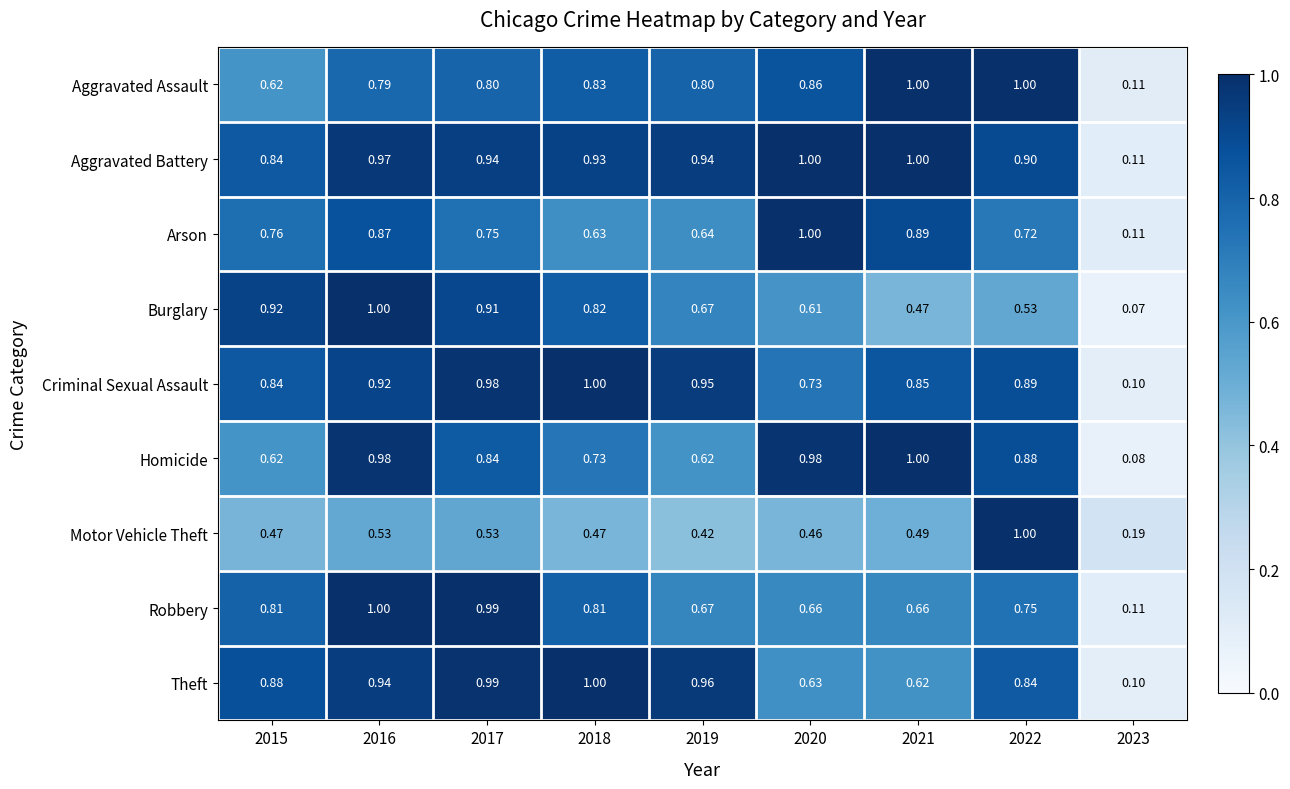

Which series has the largest range (max minus min)?

Burglary